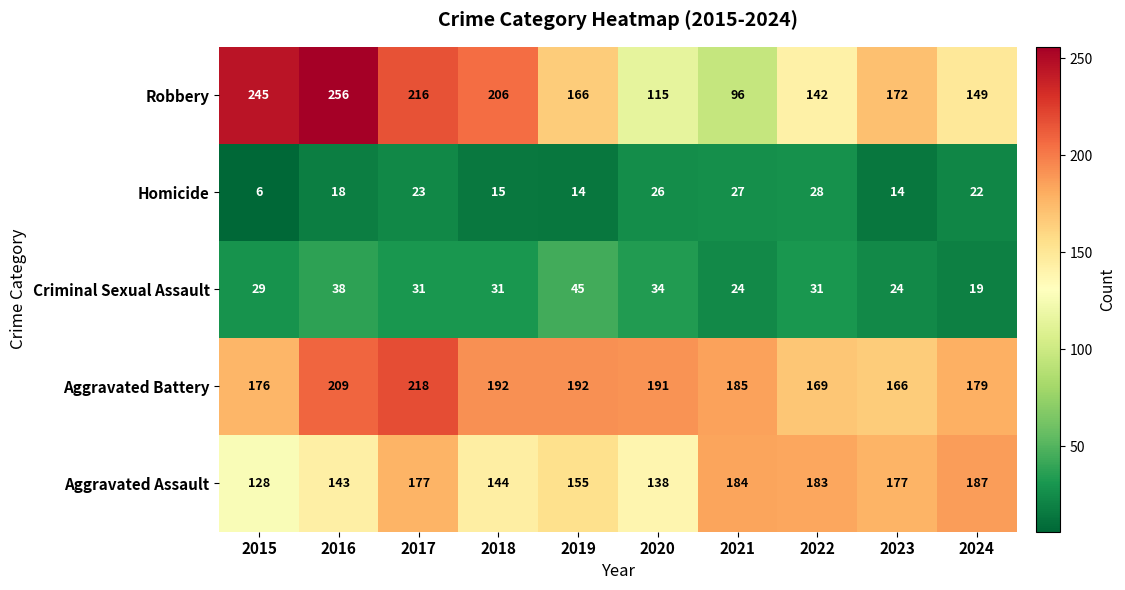

What is the sum of the Aggravated Assault values at 2015 and 2020?

266